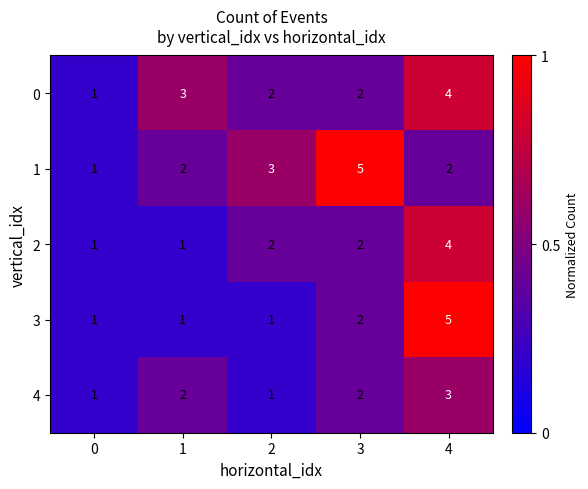

Reading right to left, list all the values displayed in this chart.

0: 4	2	2	3	1
1: 2	5	3	2	1
2: 4	2	2	1	1
3: 5	2	1	1	1
4: 3	2	1	2	1